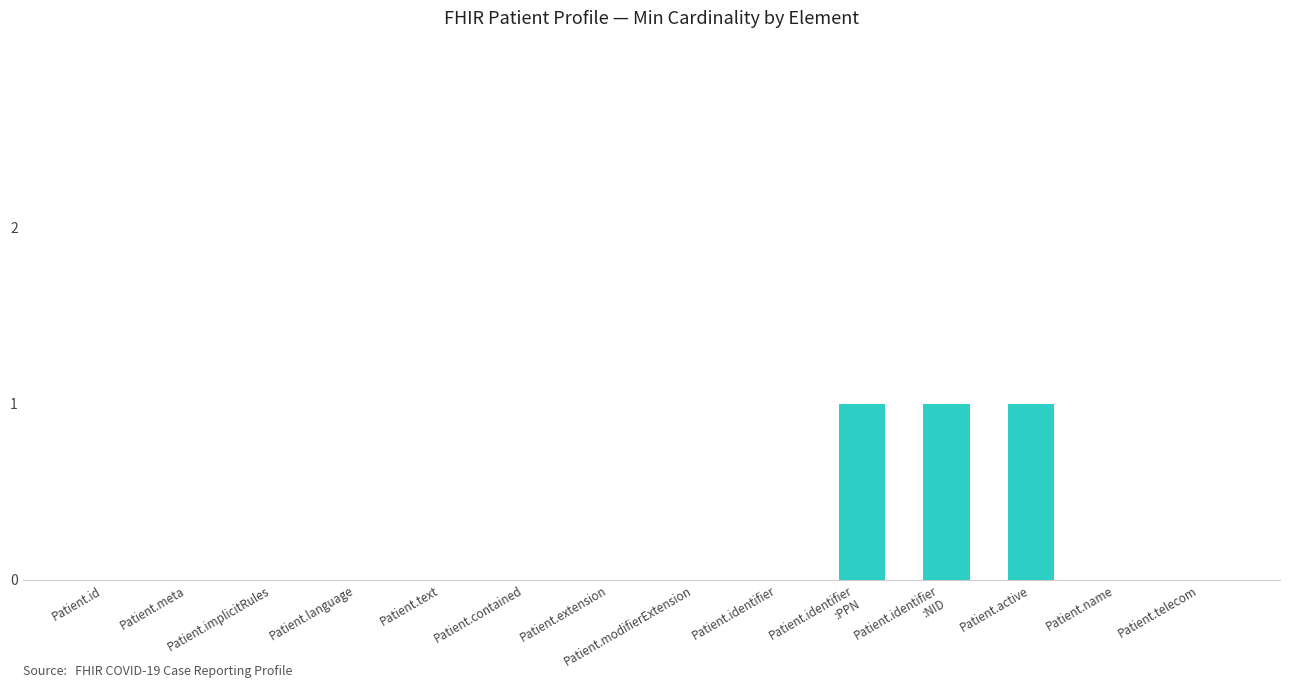

Which has a higher value, Patient.active or Patient.extension?

Patient.active